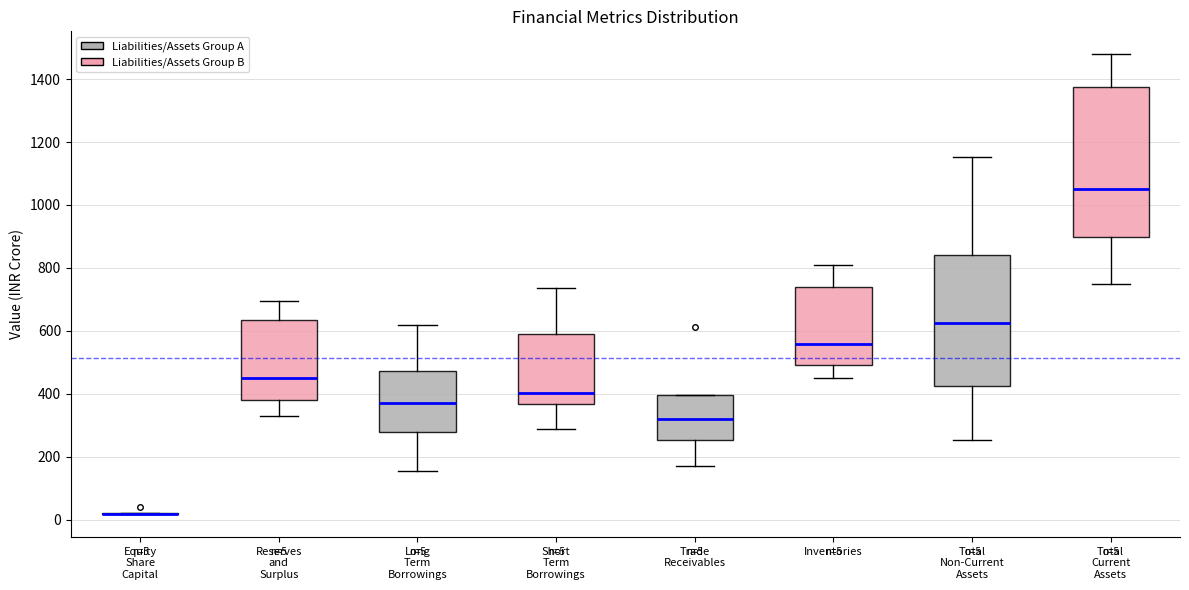

Which box is the tallest, from its lower edge to its upper edge?

Total Current Assets